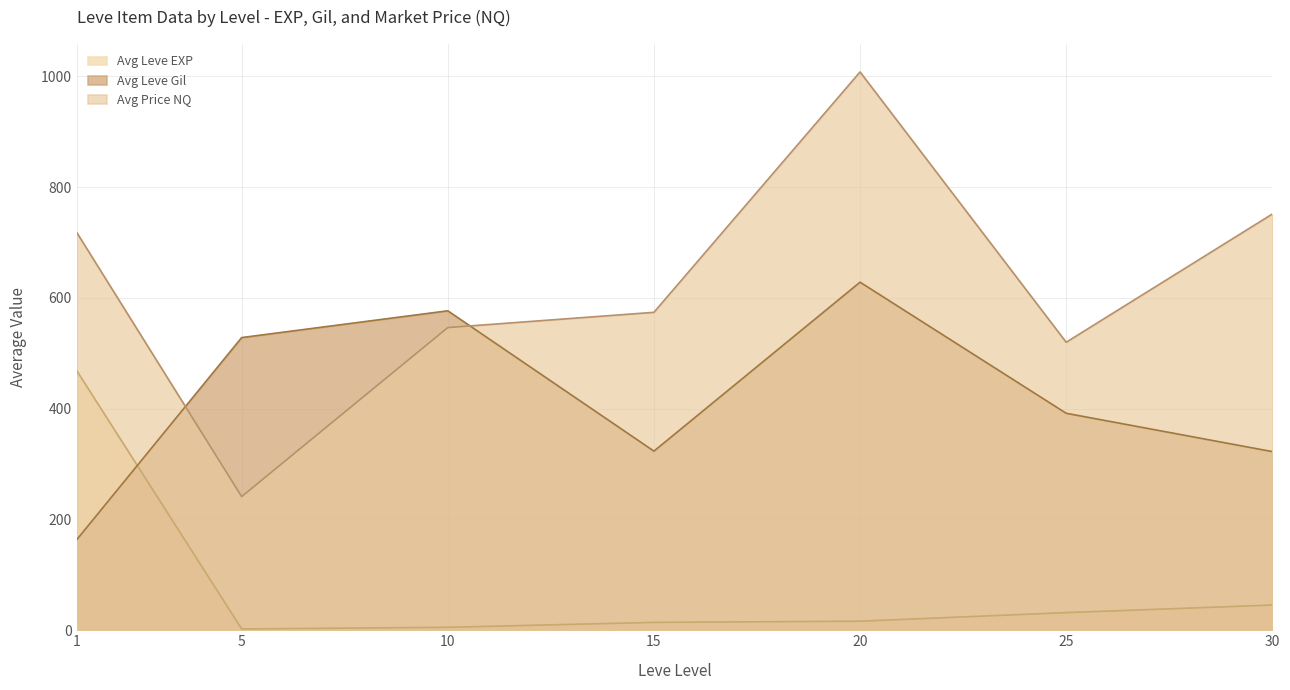

The Avg Leve EXP series shows 45.5 at 30. True or false?

True